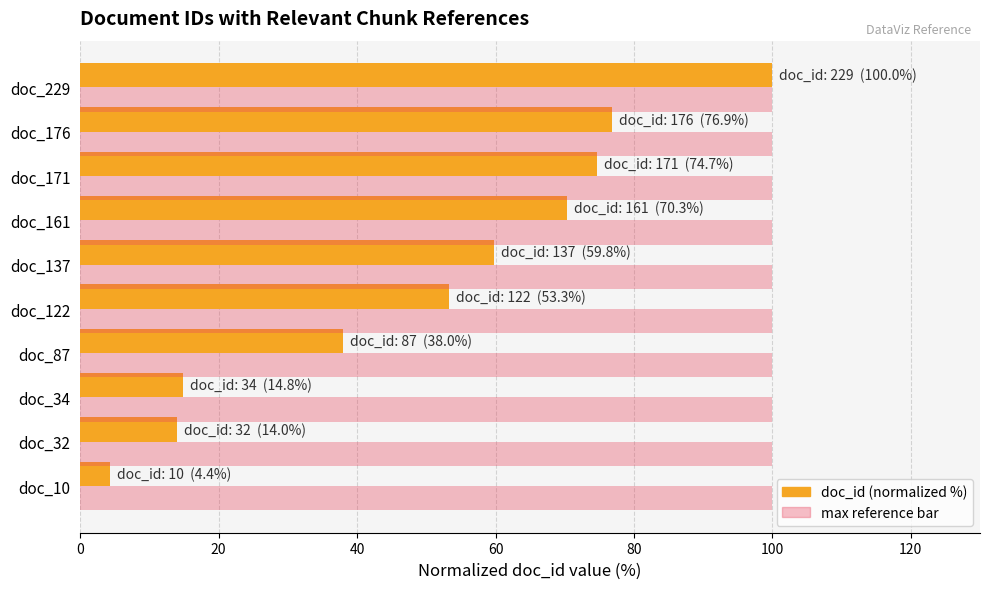

What is the minimum value for max reference bar?

100.0